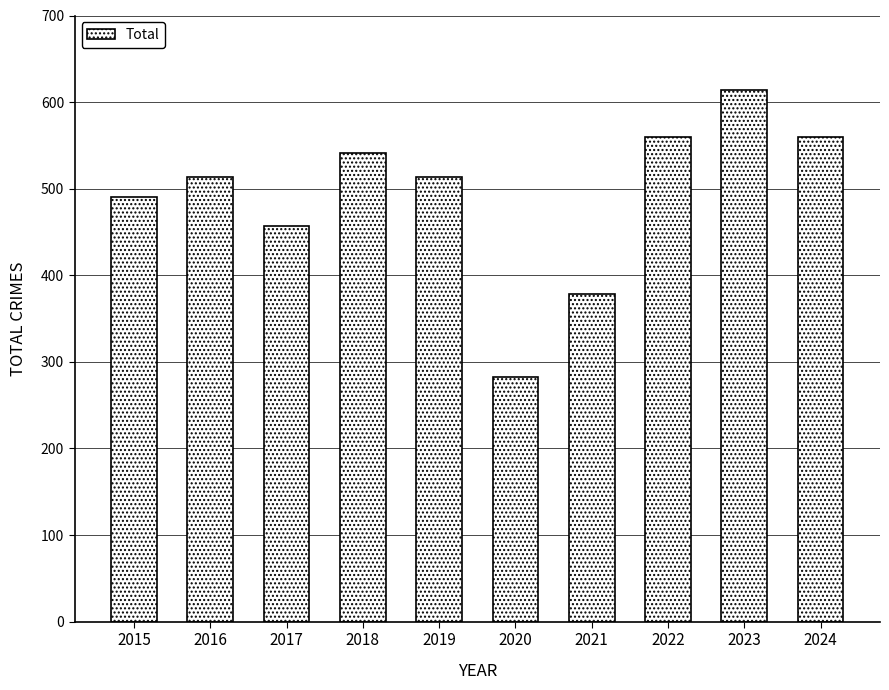

The value at 2016 is 221. True or false?

False